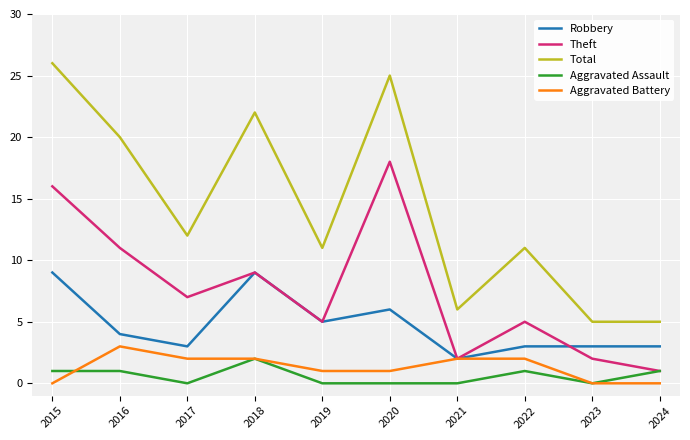

Is it true that Aggravated Battery equals 2 at 2022?

True